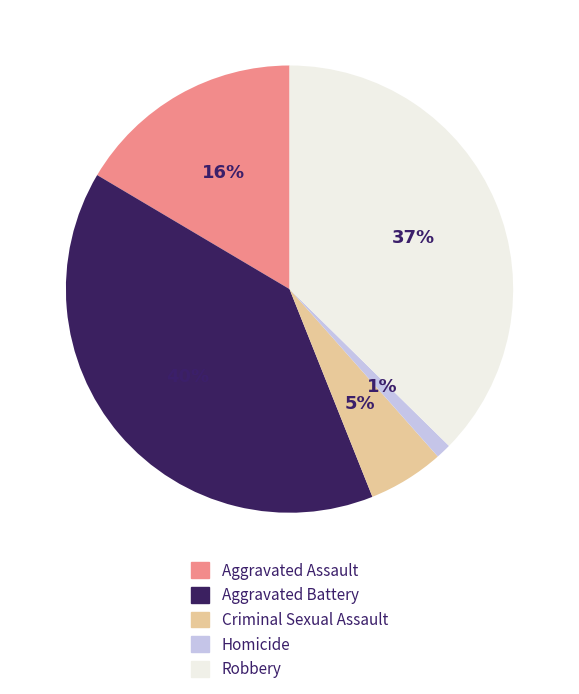

What is the largest slice in the pie chart?

Aggravated Battery